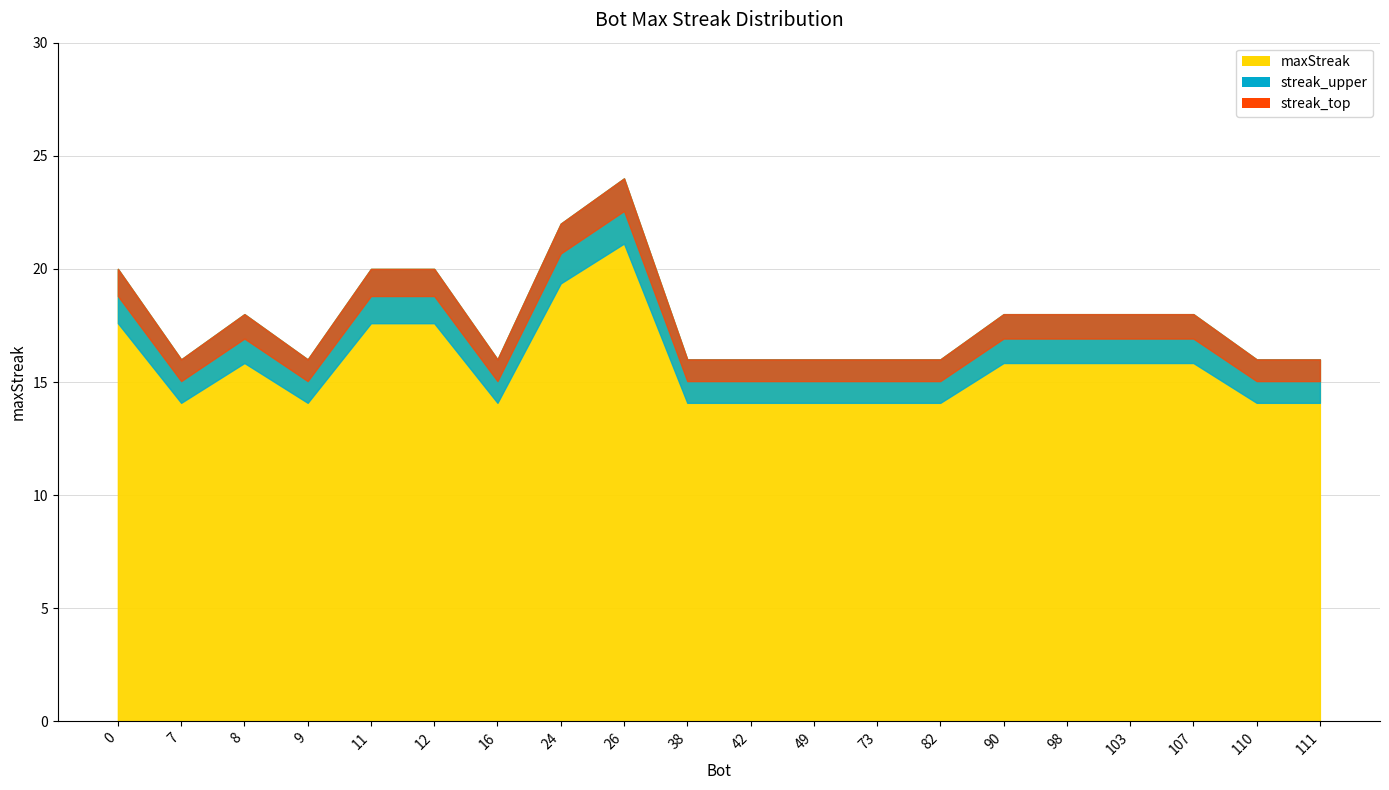

What is the value of the 17th point from the left?

18